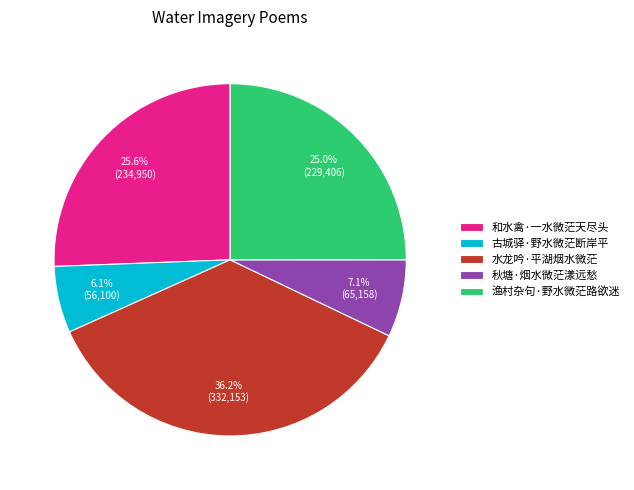

To the nearest percent, what portion does 水龙吟·平湖烟水微茫 represent?

36%